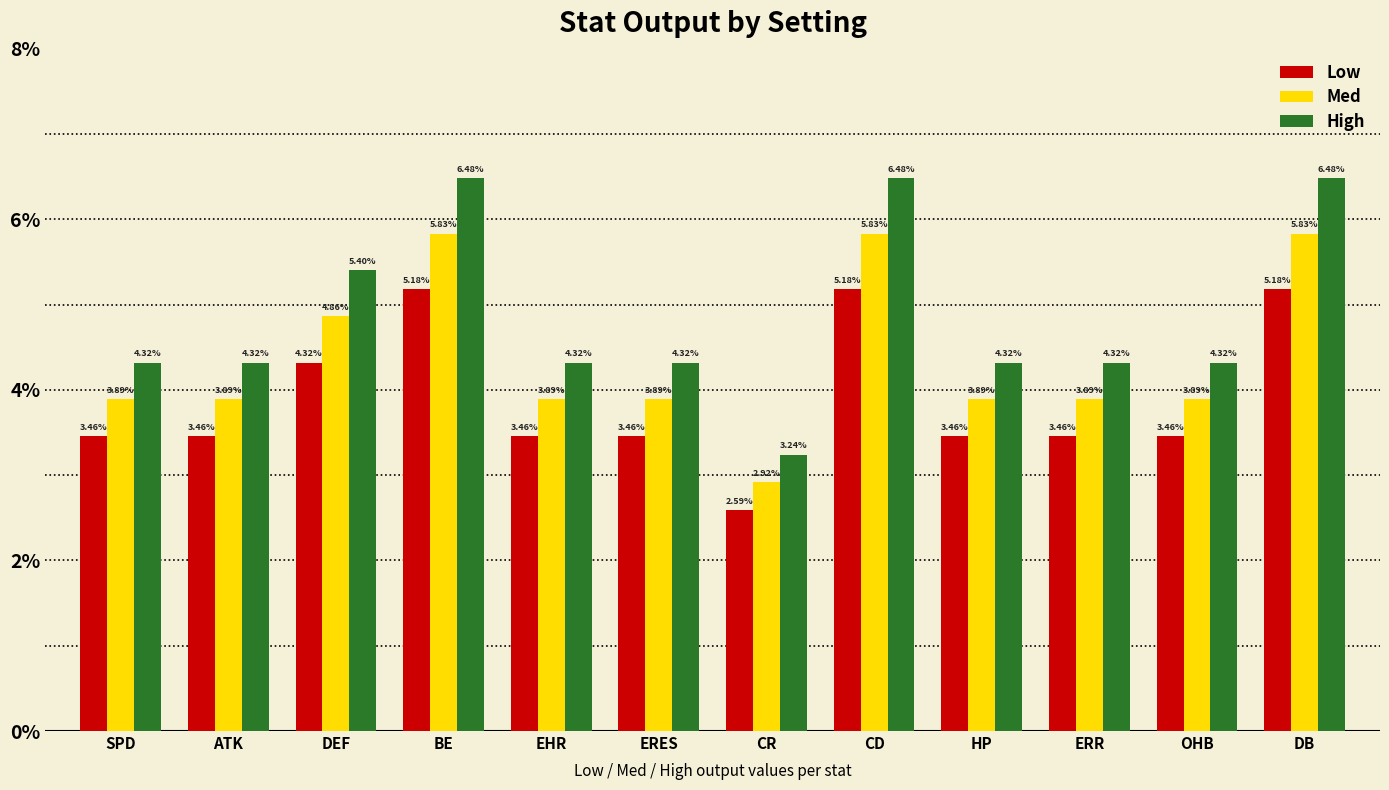

What are all the series names shown in the legend?

Low, Med, High